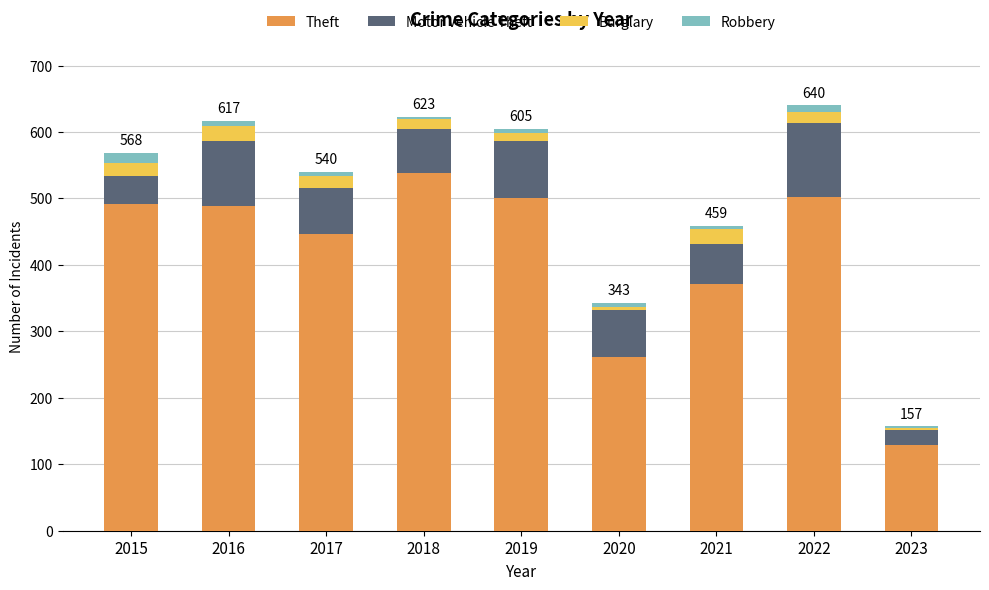

What is the highest value of the Theft series?

539